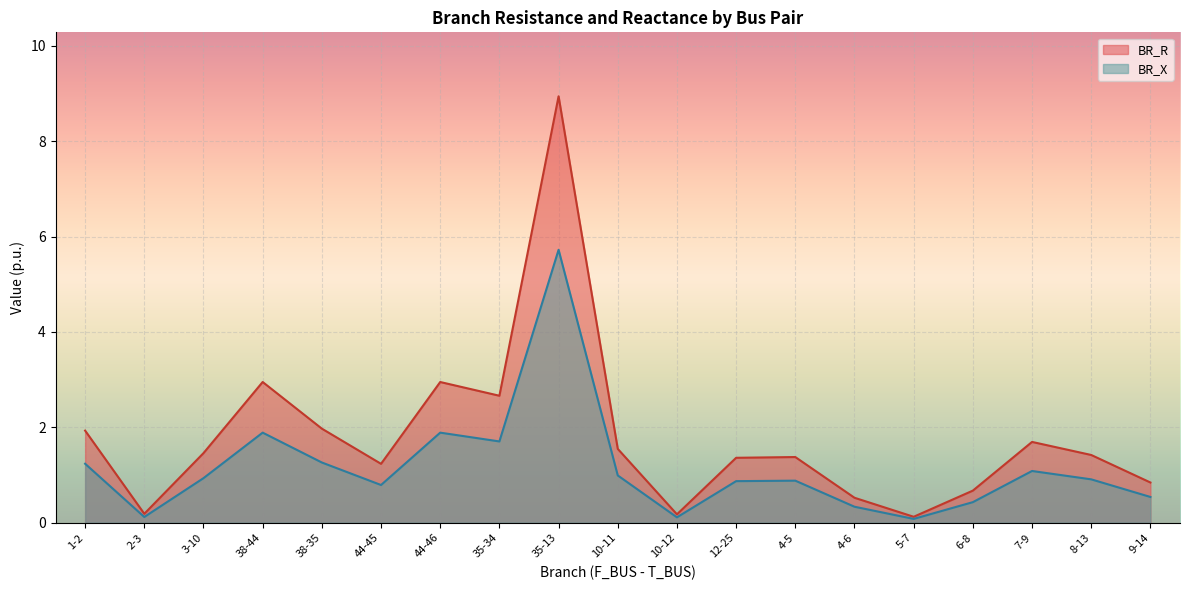

Between 12-25 and 7-9, which series saw the biggest shift?

BR_R